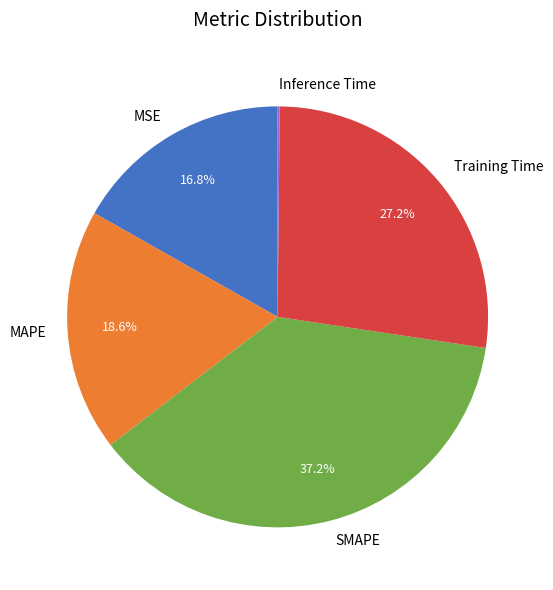

Do MSE and SMAPE together represent more than half of the pie?

Yes